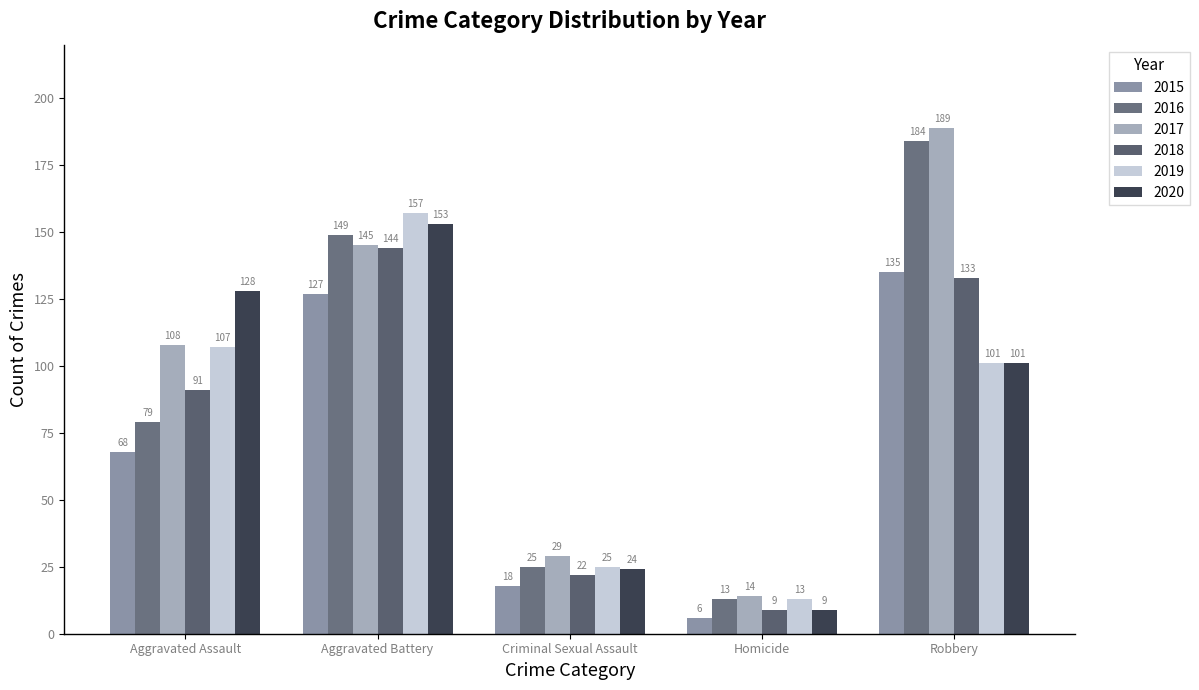

What is the minimum value for 2019?

13